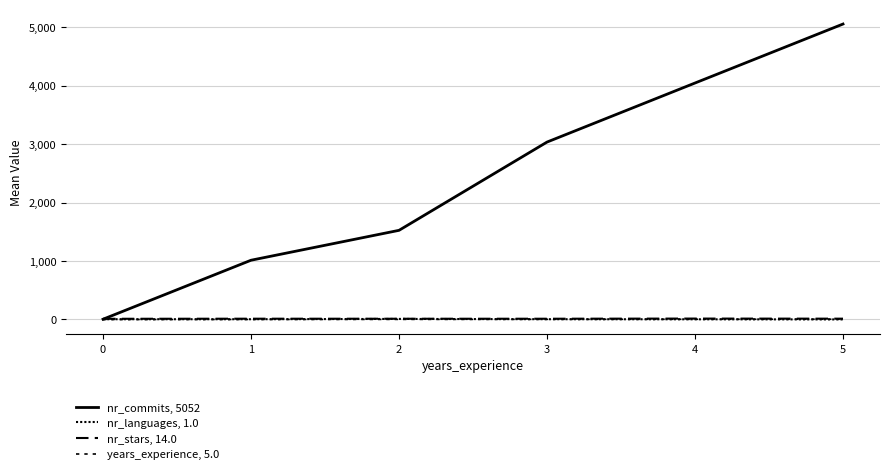

How many lines are shown in the chart?

4